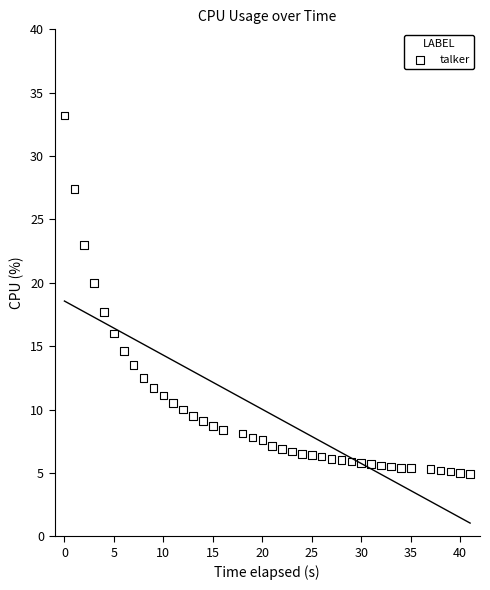

What is the range of X values (max minus min)?

41.0